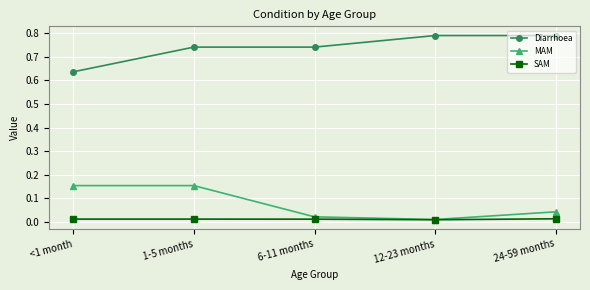

True or false: MAM has more than 1 points higher than both neighbors.

False